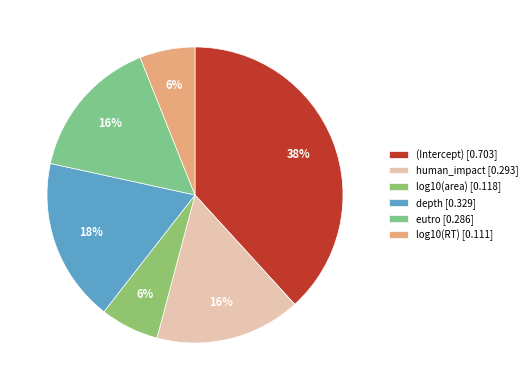

Which slice is the largest?

(Intercept)